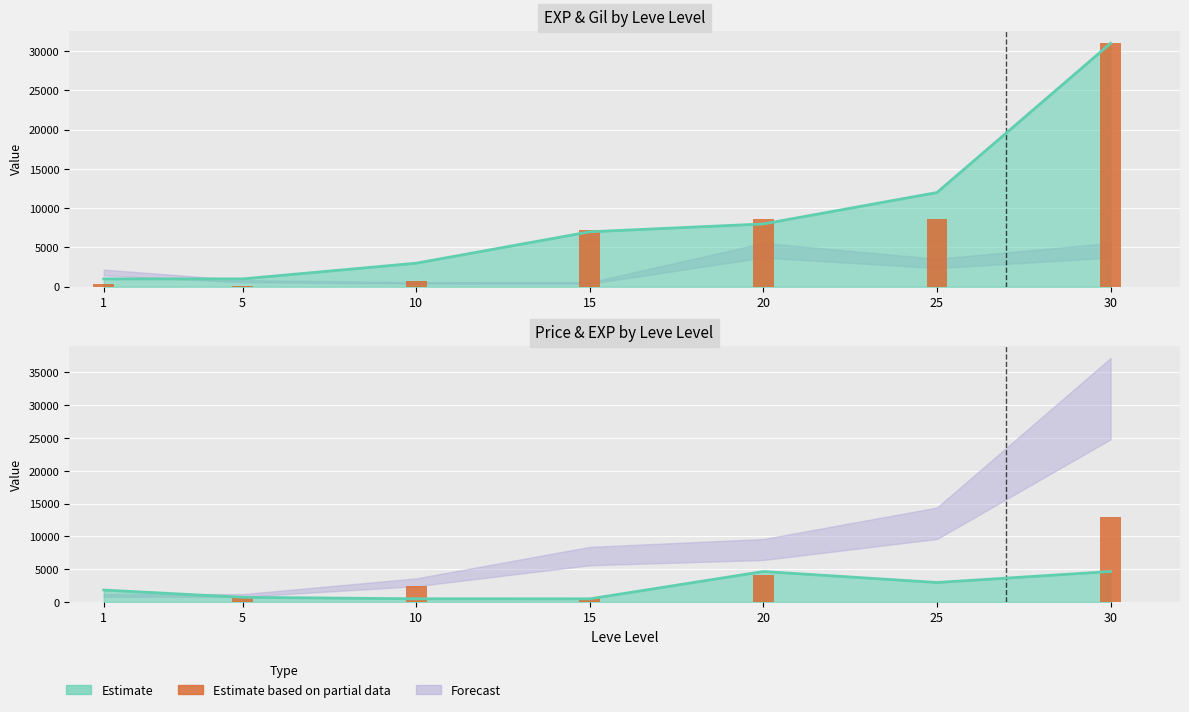

How many values are below 800?

3